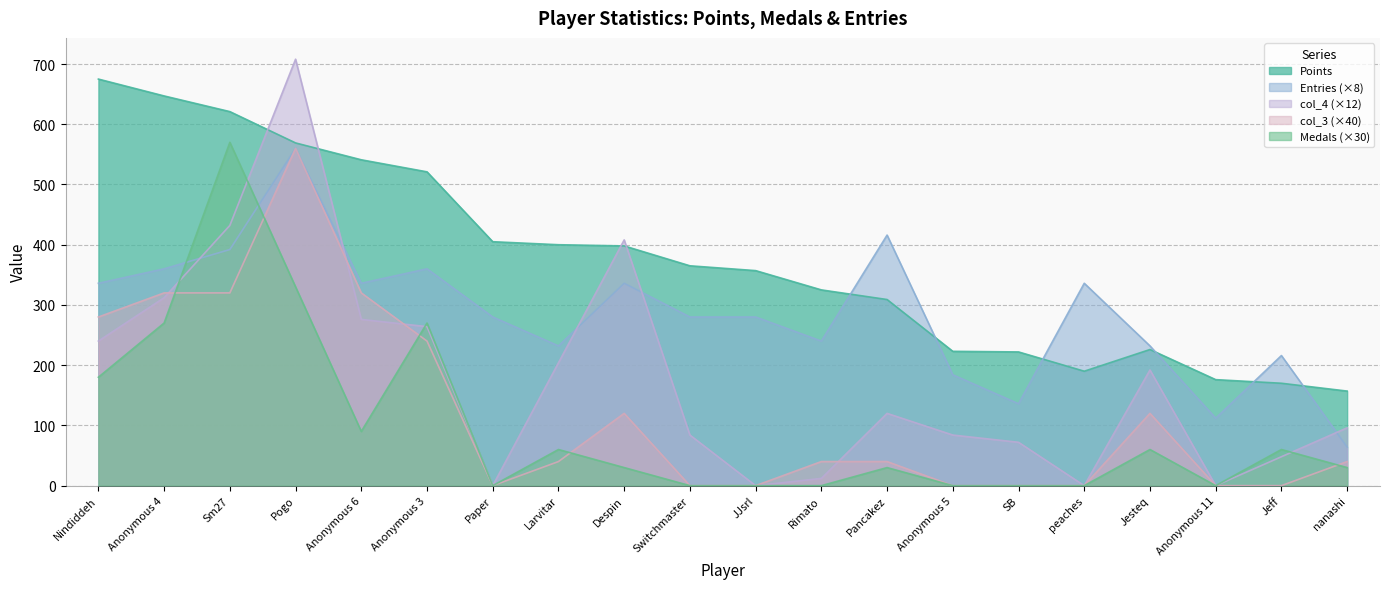

What are all the series names shown in the legend?

Points, Medals, Entries, col_4, col_3